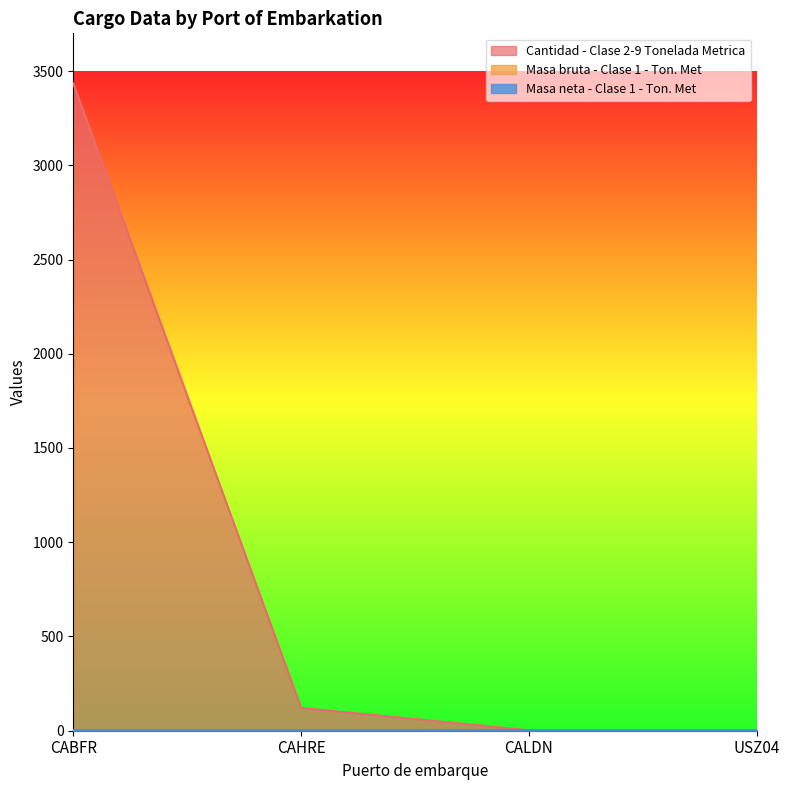

At which label does Cantidad - Clase 2-9 Tonelada Metrica reach its peak?

CABFR